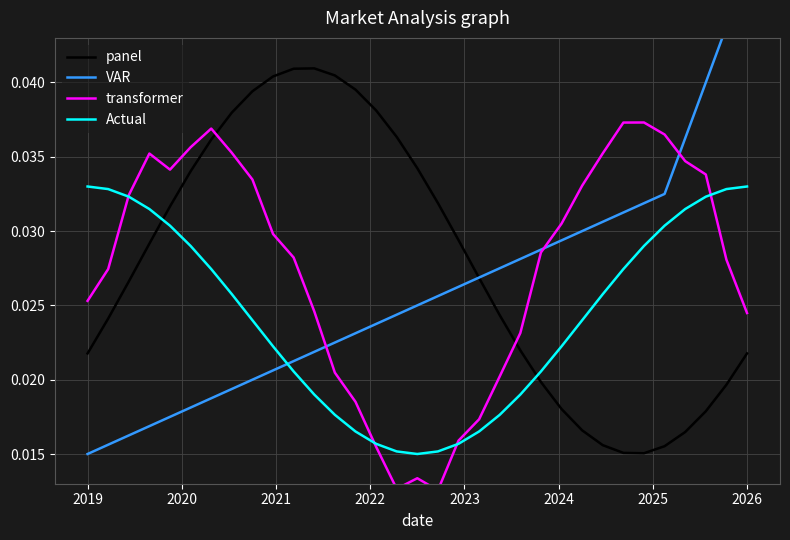

True or false: VAR has more than 2 interior local peaks.

False